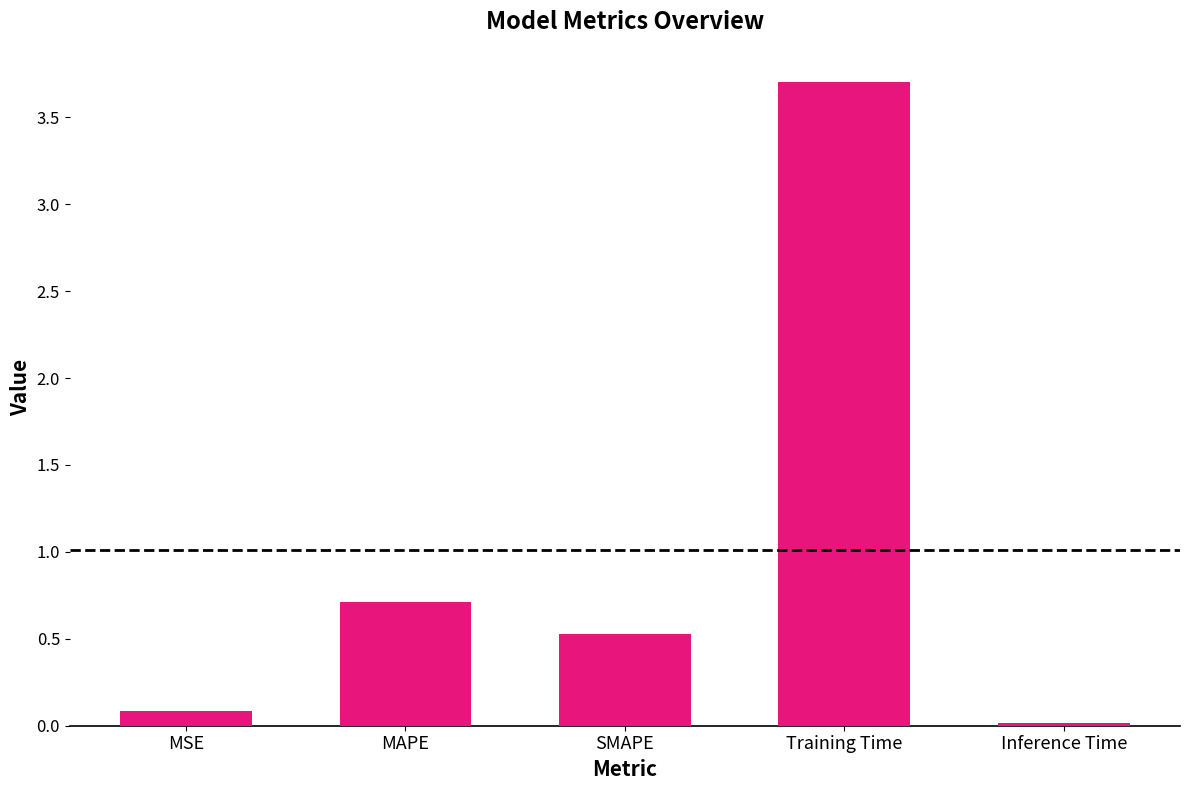

What is the change in value from Training Time to Inference Time?

-3.7